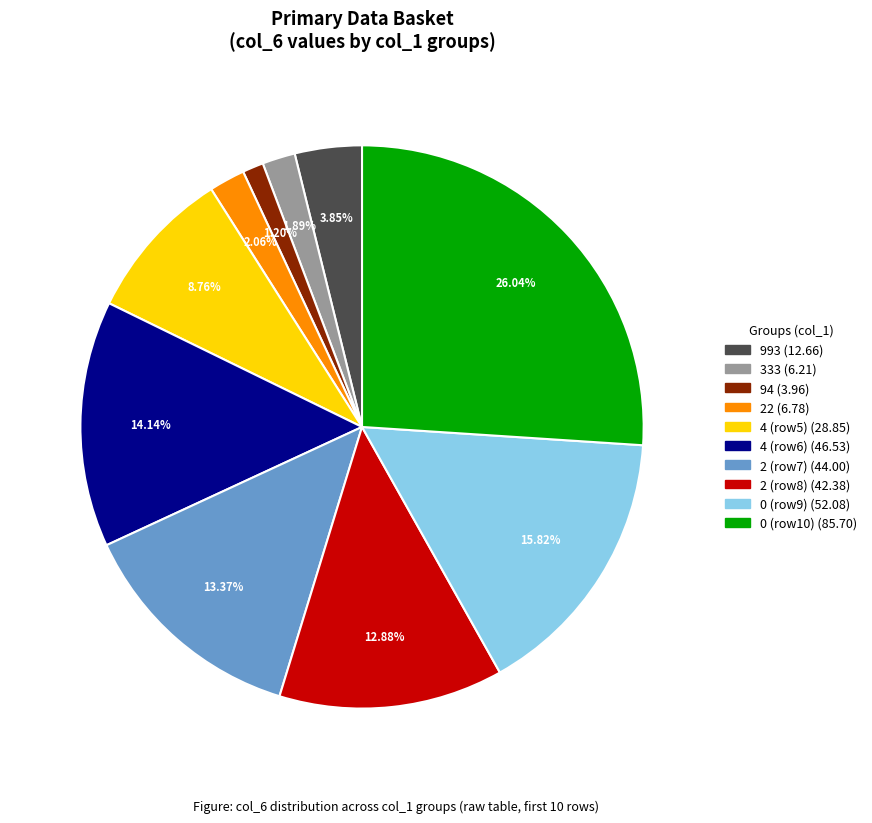

Count the number of slices in the pie.

10